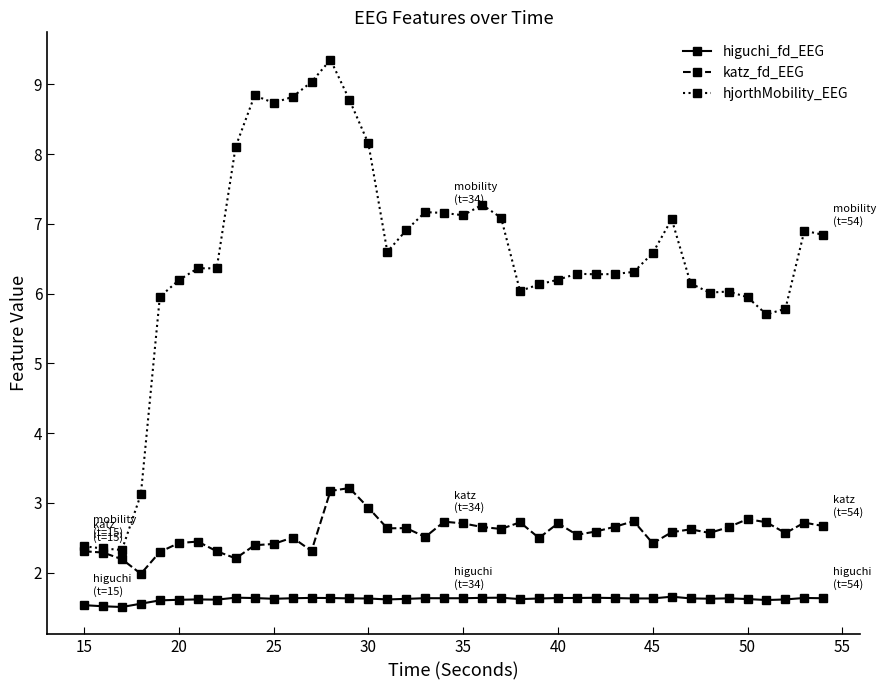

What is the value of the hjorthMobility_EEG point at the 36th from the left?

5.9